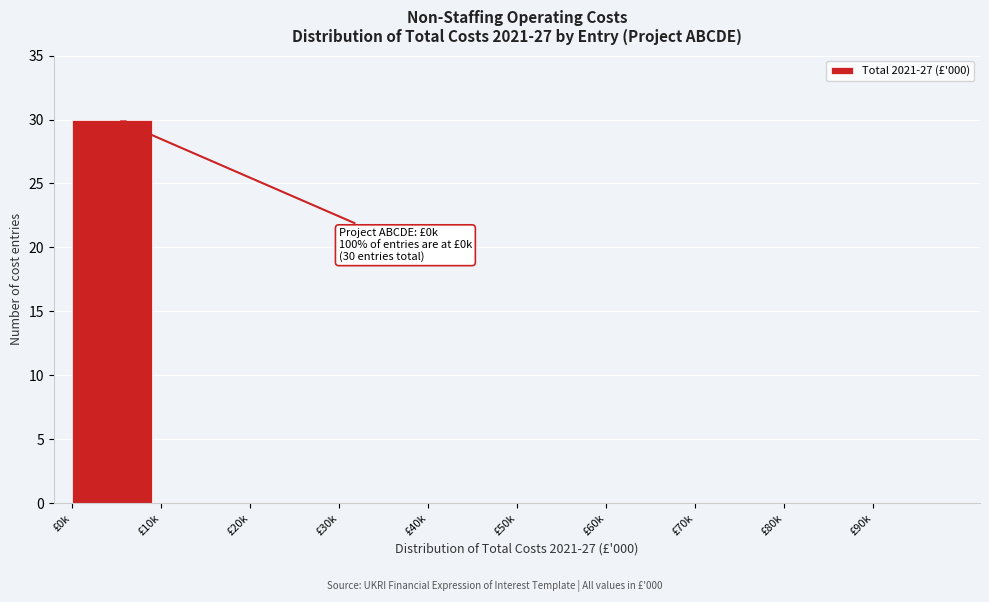

Reading right to left, list all the values displayed in this chart.

£90k=0	£80k=0	£70k=0	£60k=0	£50k=0	£40k=0	£30k=0	£20k=0	£10k=0	£0k=30